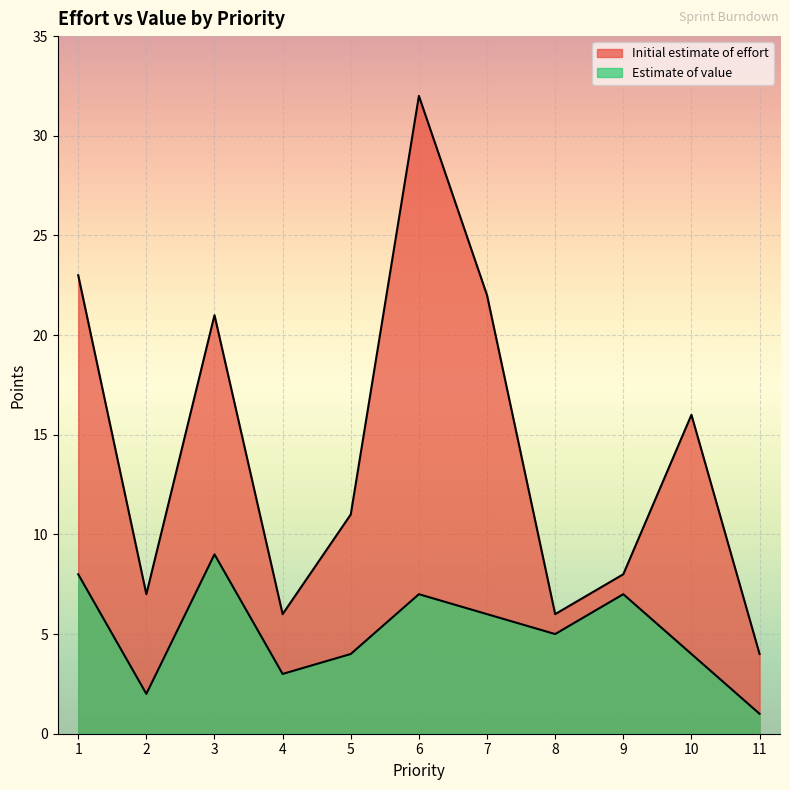

Rank the series at 1 from highest to lowest value.

Initial estimate of effort, Estimate of value